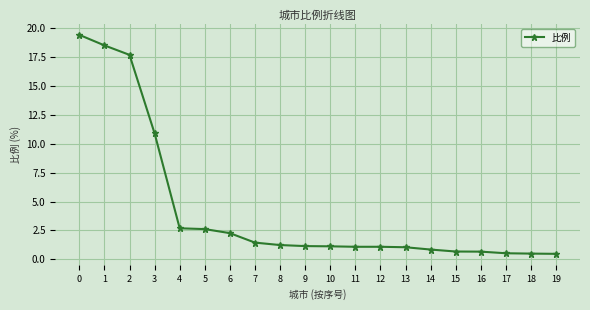

The value at 6 is 2.3. True or false?

True